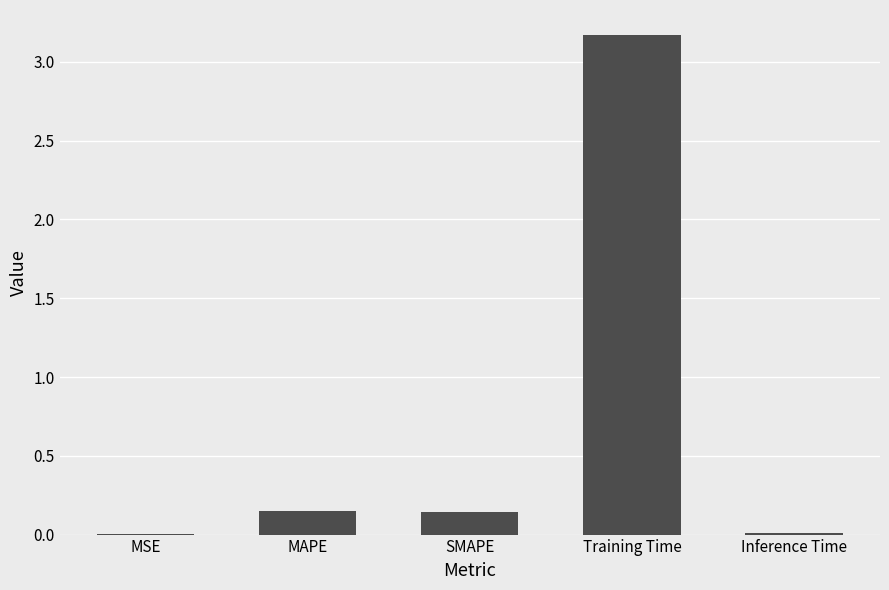

What is the average value?

0.7